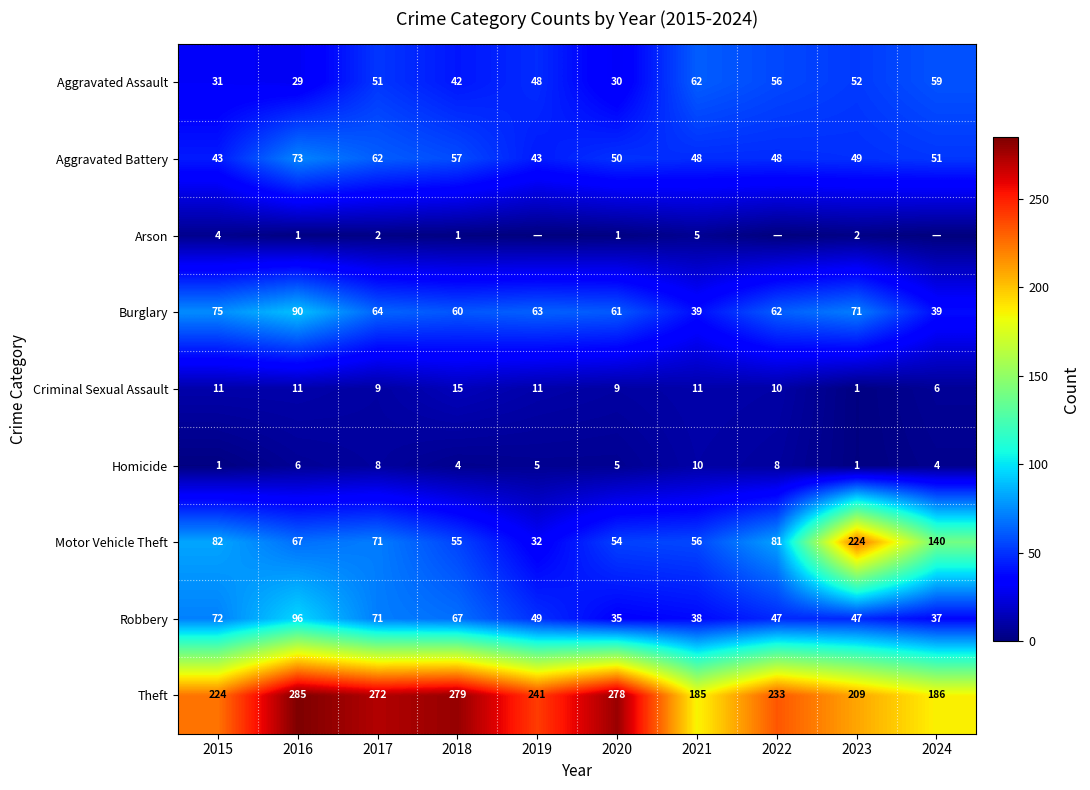

What is the average value of the Robbery series?

56